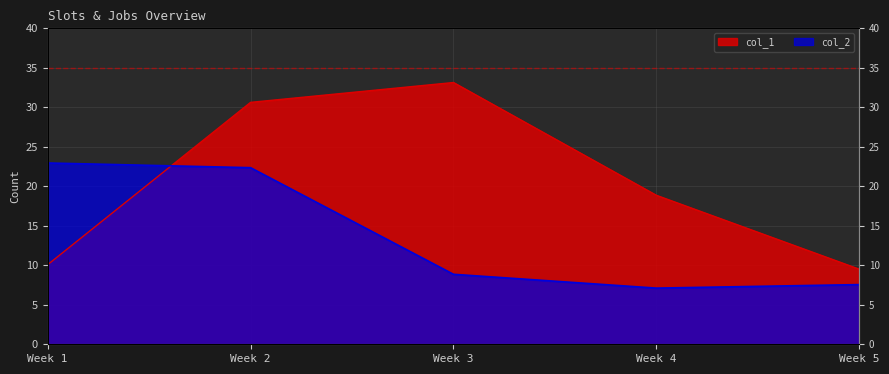

What is the total value across all series at Week 2?

53.0